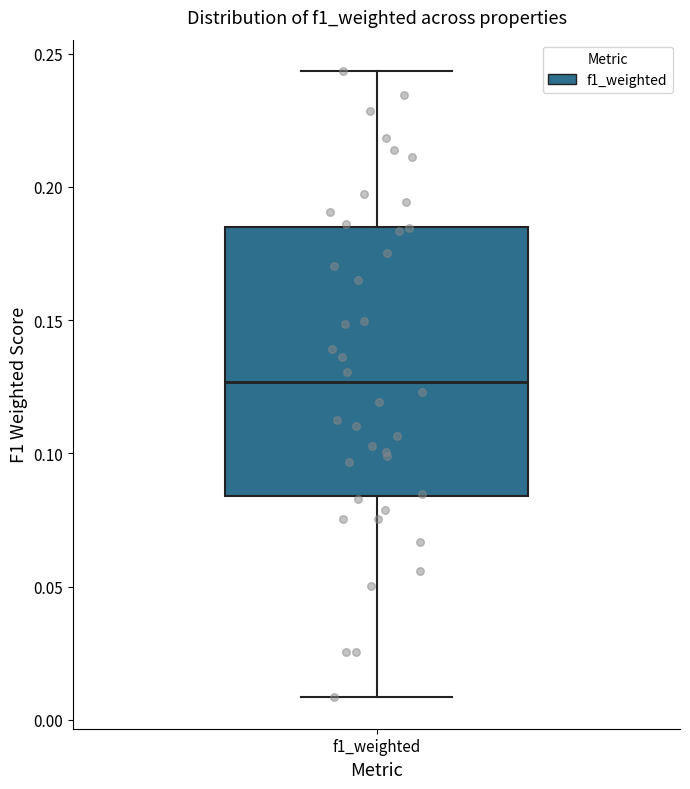

Where is the lower edge of the box for f1_weighted on the y-axis? The values are not printed on the chart, so give them approximately, as read against the axis.

0.085